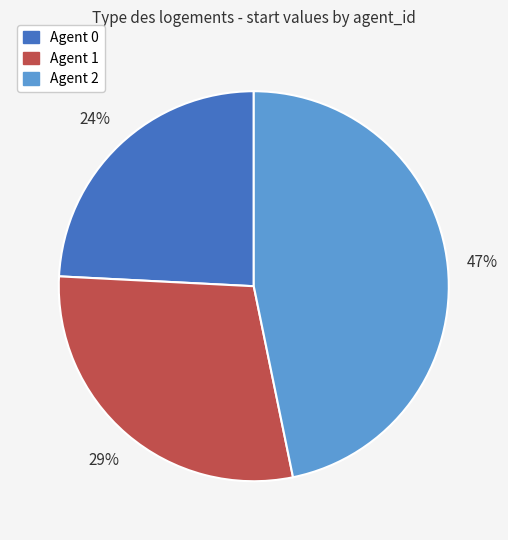

To the nearest percent, what is the average slice percentage?

33%